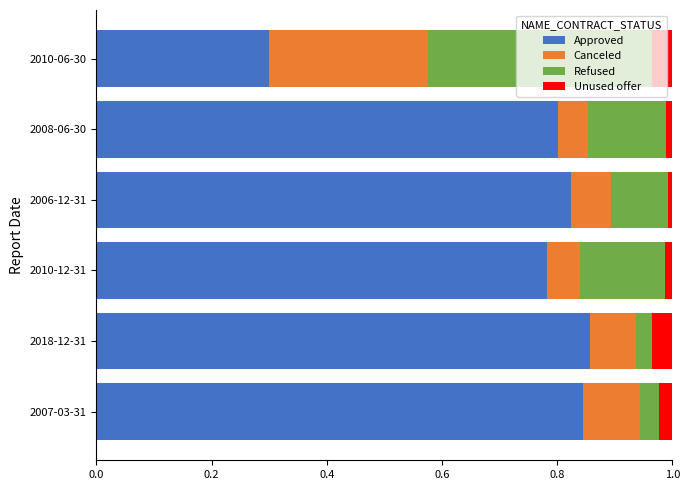

What is the total value across all series at 2007-03-31?

1.0